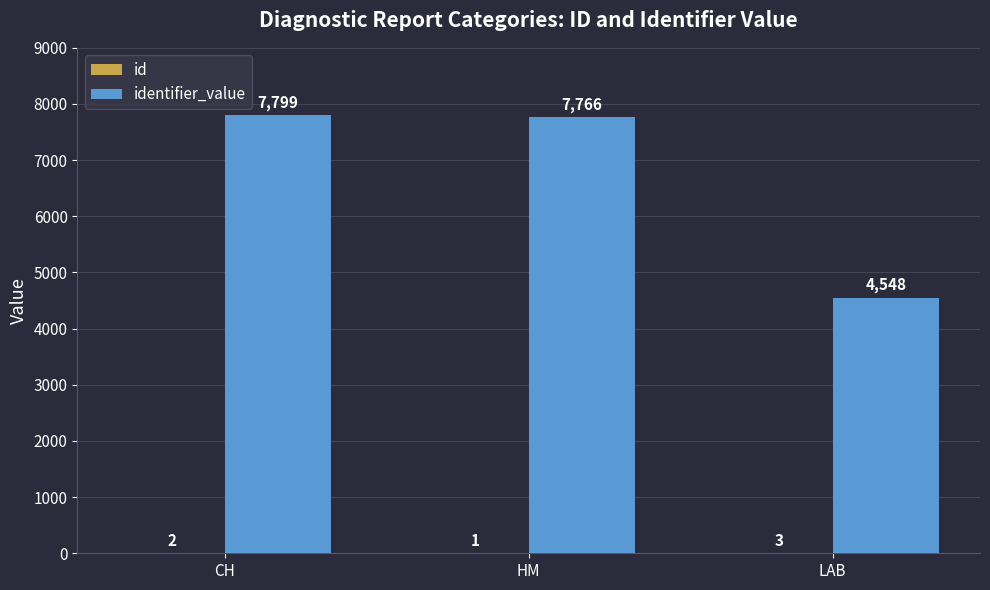

What is the spread (max minus min) of values at CH?

7797